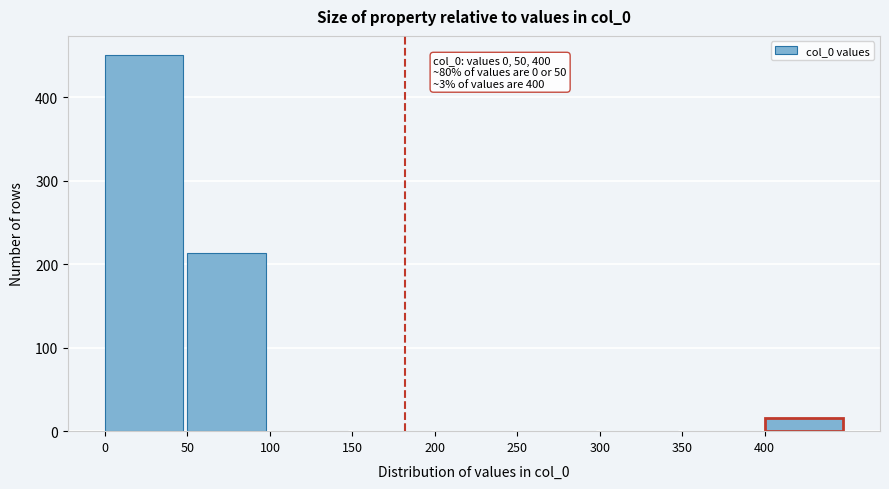

Which range on the x-axis has the tallest bar?

0 to 50